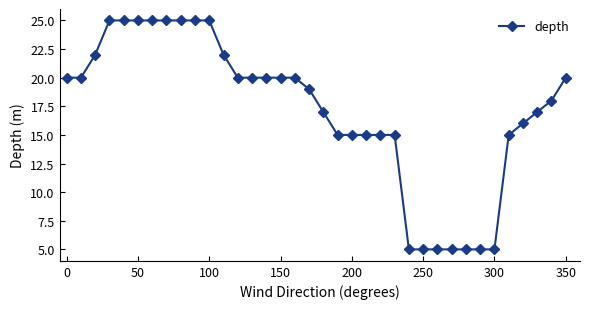

What is the value of the 6th point from the left?

25